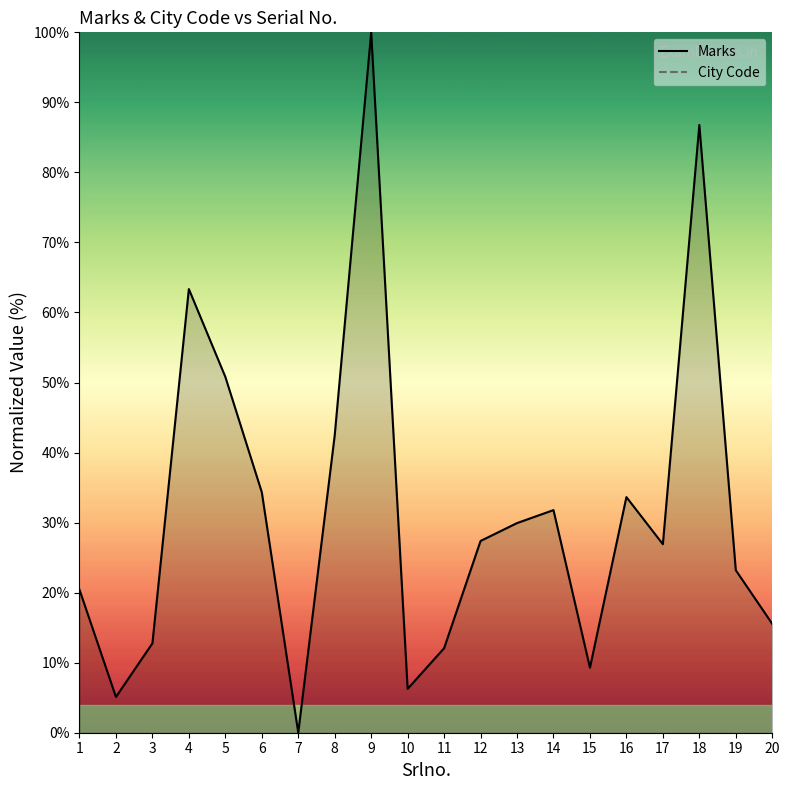

True or false: Marks and City Code cross at least once.

False